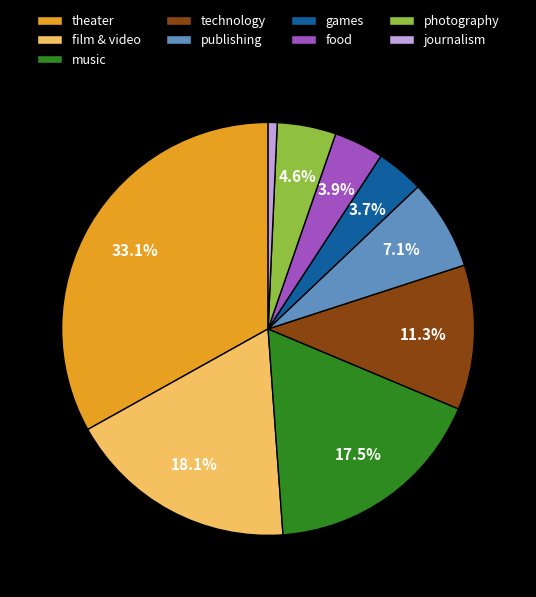

Is the sum of technology and food greater than half?

No